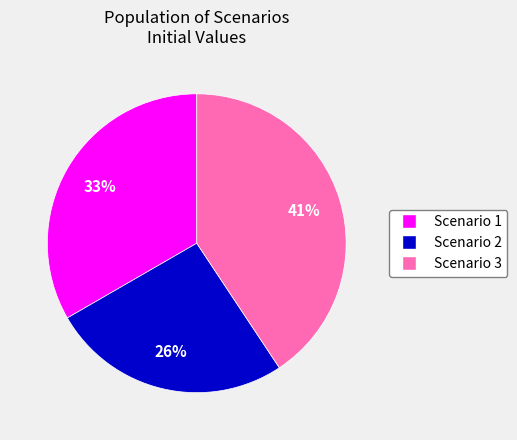

Which category has the biggest portion of the pie?

Scenario 3